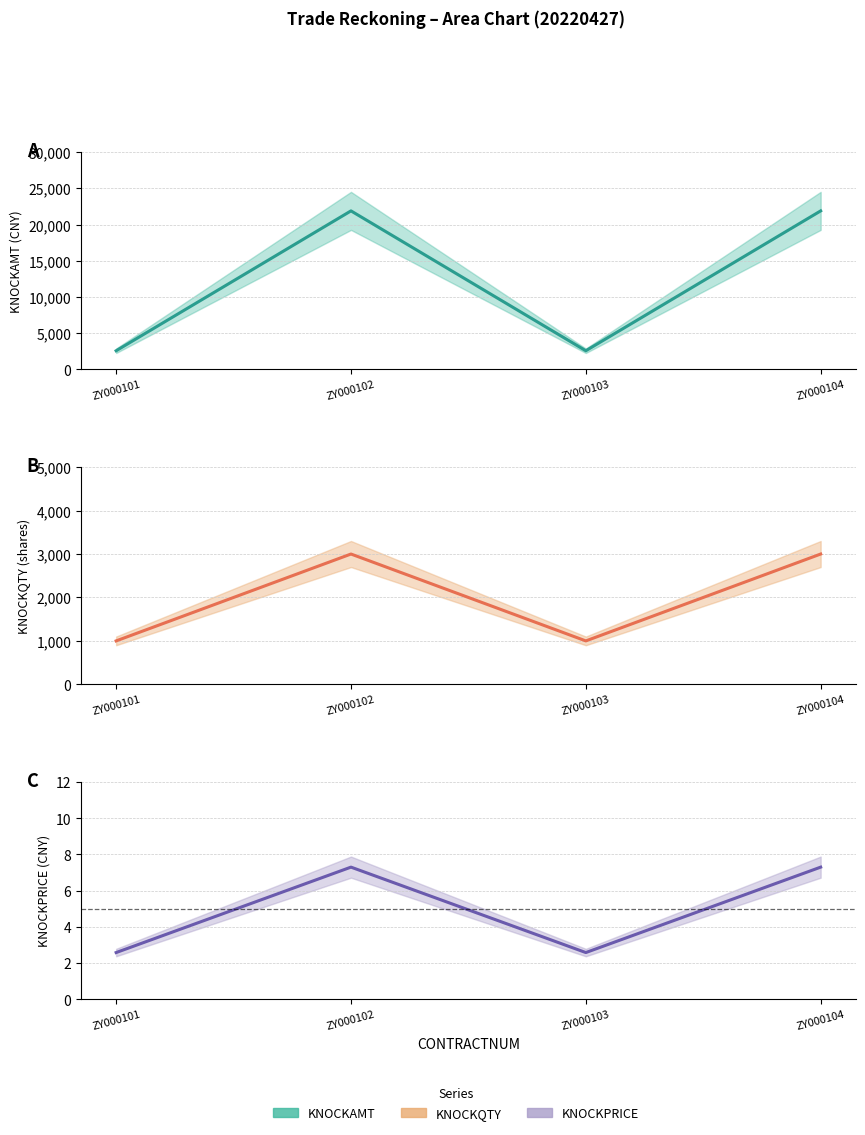

True or false: KNOCKQTY has a value of 1000.0 at ZY000103.

True